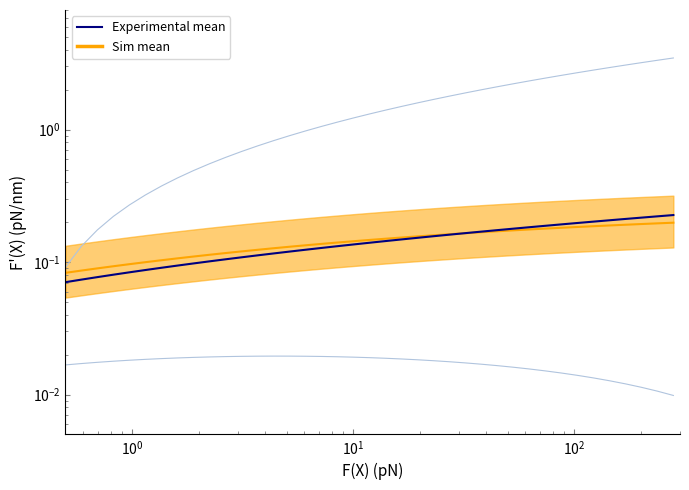

List the series in order of their peak value, highest first.

Exp upper, Experimental mean, Sim mean, Exp lower